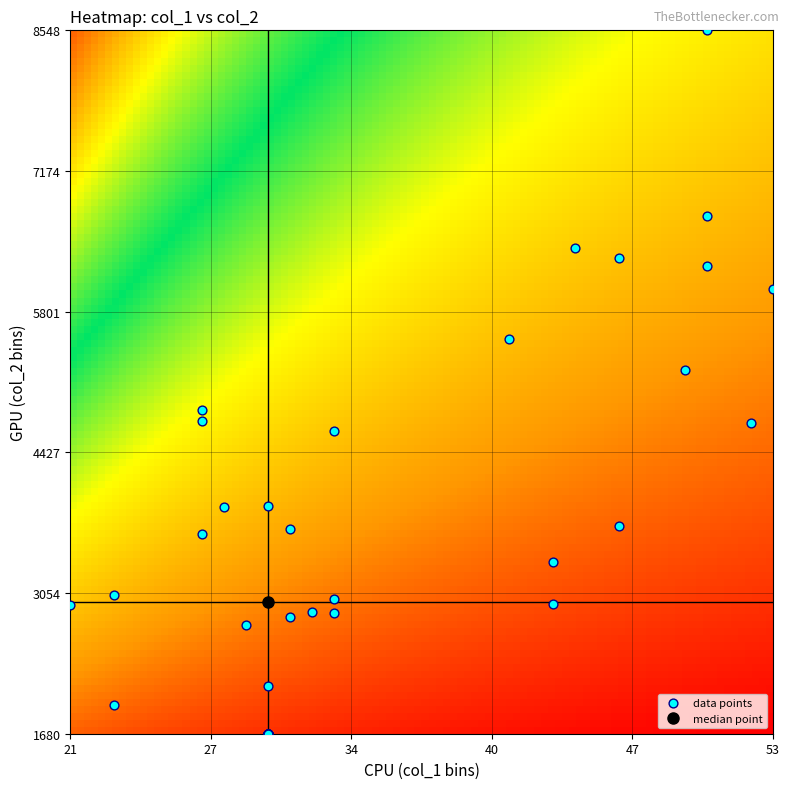

What Y value in the scatter plot is closest to 5114?

5232